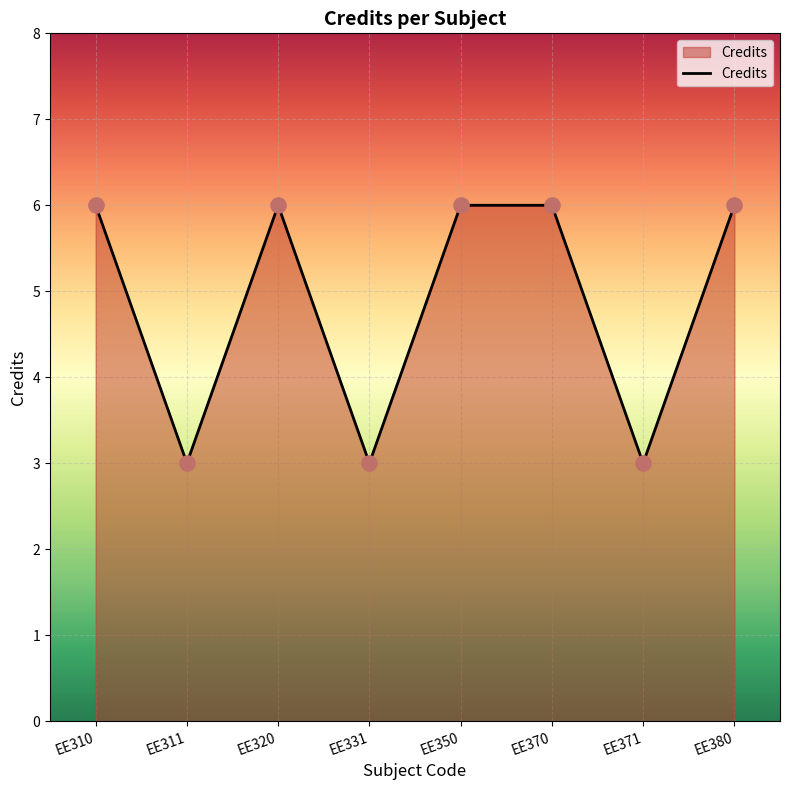

Between EE311 and EE380, which is larger?

EE380